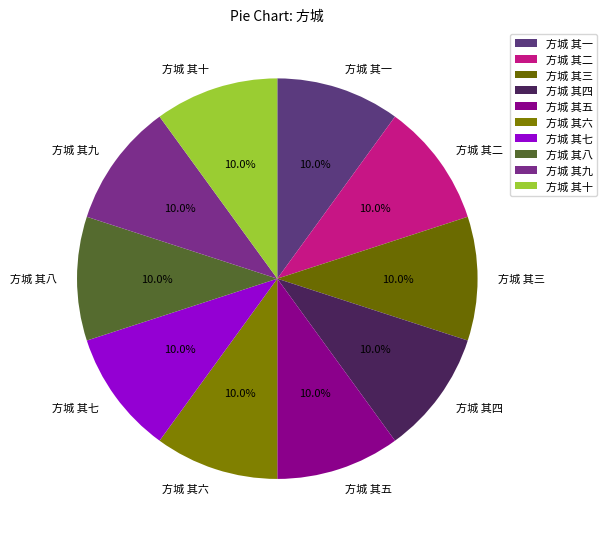

How many slices are in this pie chart?

10